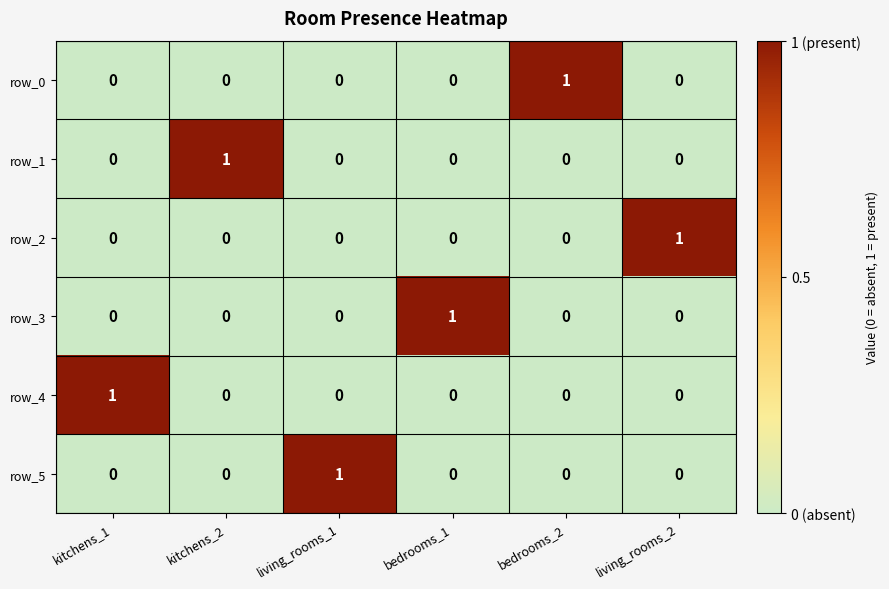

At how many categories does at least one series exceed 0?

6